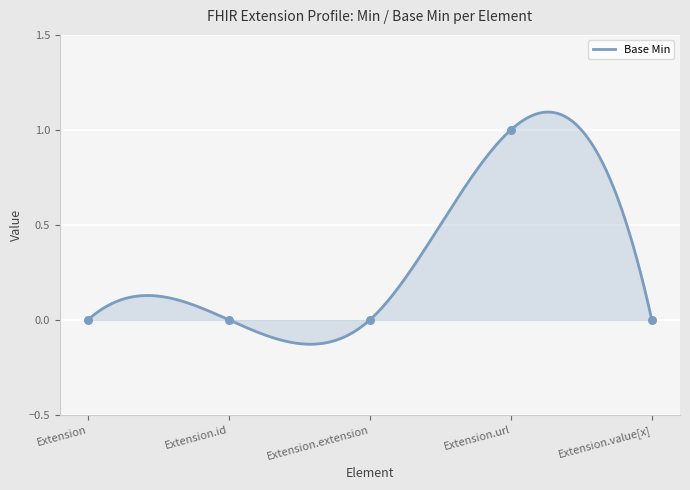

Which has a higher value, Extension.extension or Extension?

Extension.extension